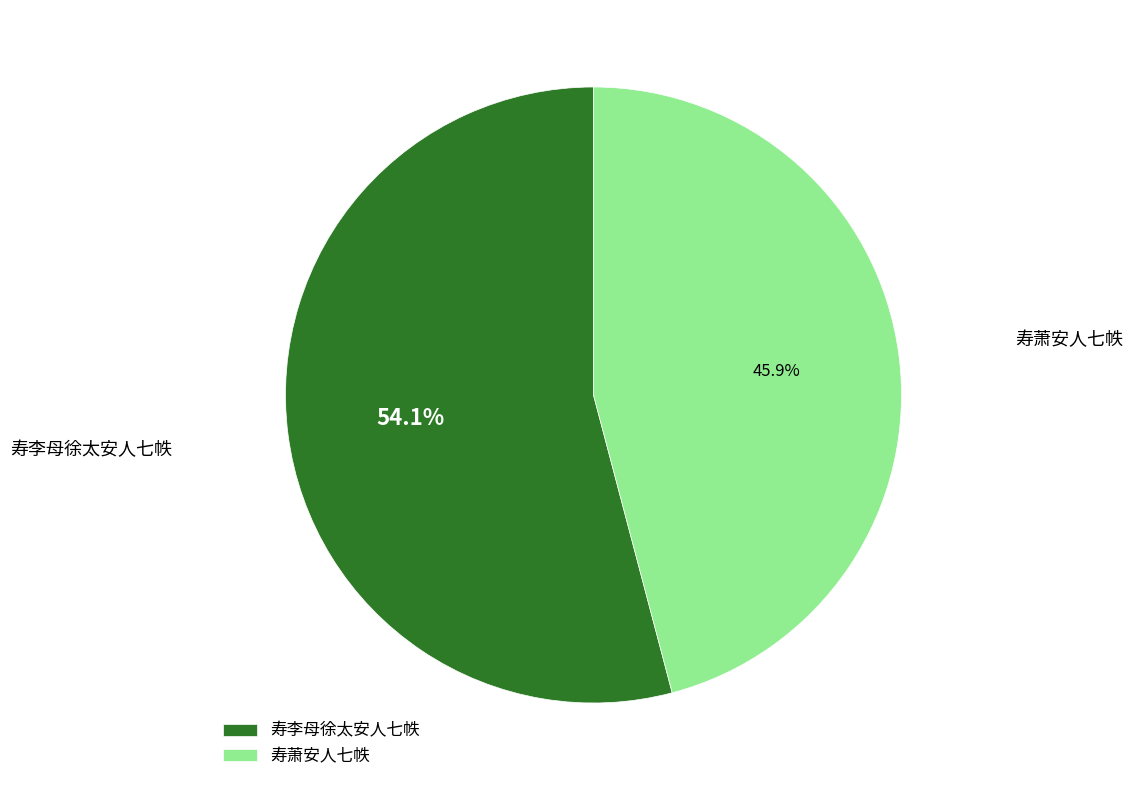

To the nearest percent, what is the difference between the 寿萧安人七帙 and 寿李母徐太安人七帙 slice percentages?

8%